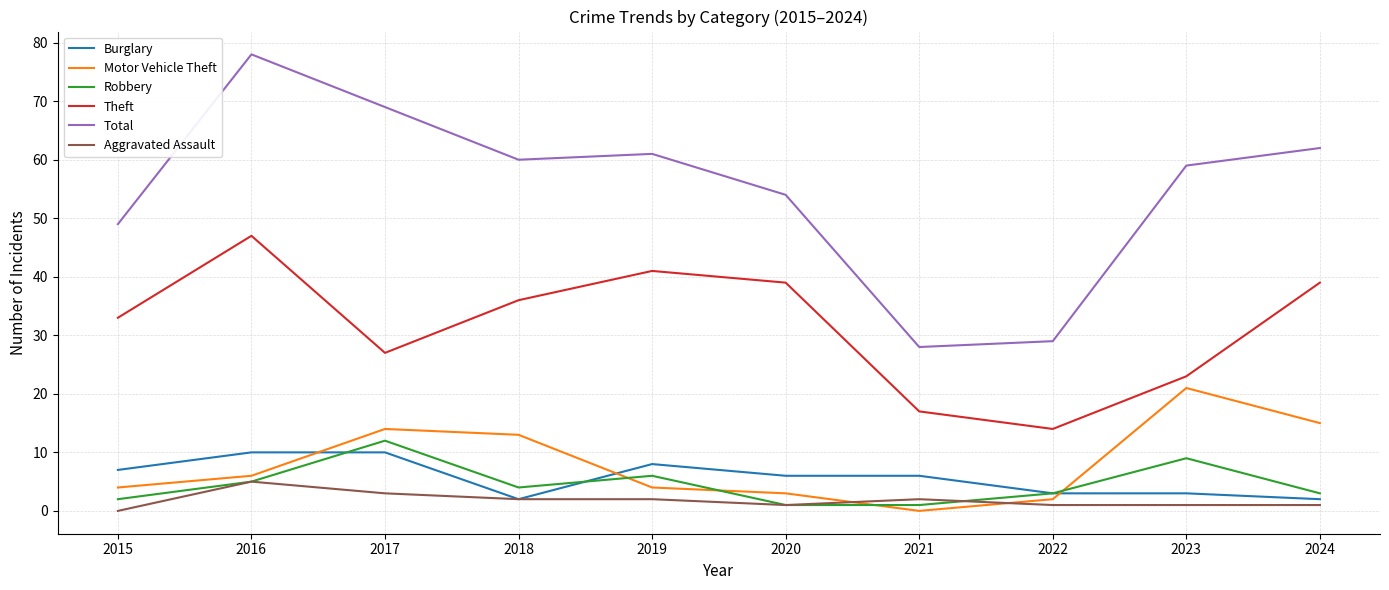

What is the highest value of the Aggravated Assault series?

5